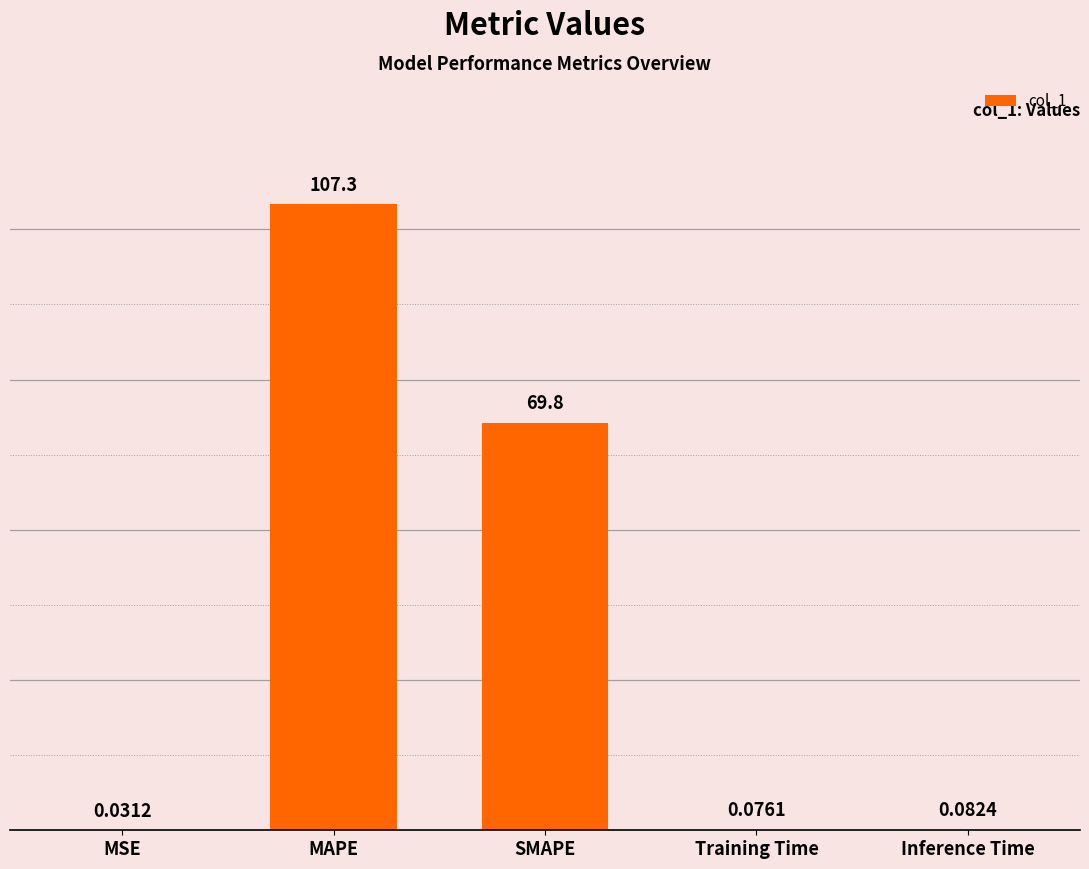

Count the number of data series in this chart.

1